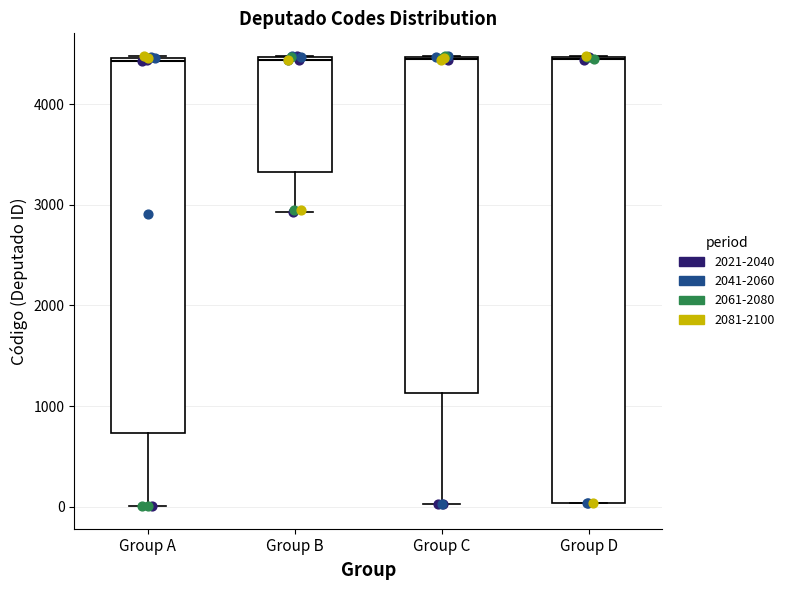

Reading left to right, read every box against the y-axis: the position of its median line, the range the box covers, and the ends of its whiskers. The values are not printed on the chart, so give them approximately, as read against the axis.

Group A: median 4400, box 700 to 4500, whiskers 0 to 4500
Group B: median 4400, box 3300 to 4500, whiskers 2900 to 4500
Group C: median 4500, box 1100 to 4500, whiskers 0 to 4500
Group D: median 4400, box 0 to 4500, whiskers 0 to 4500